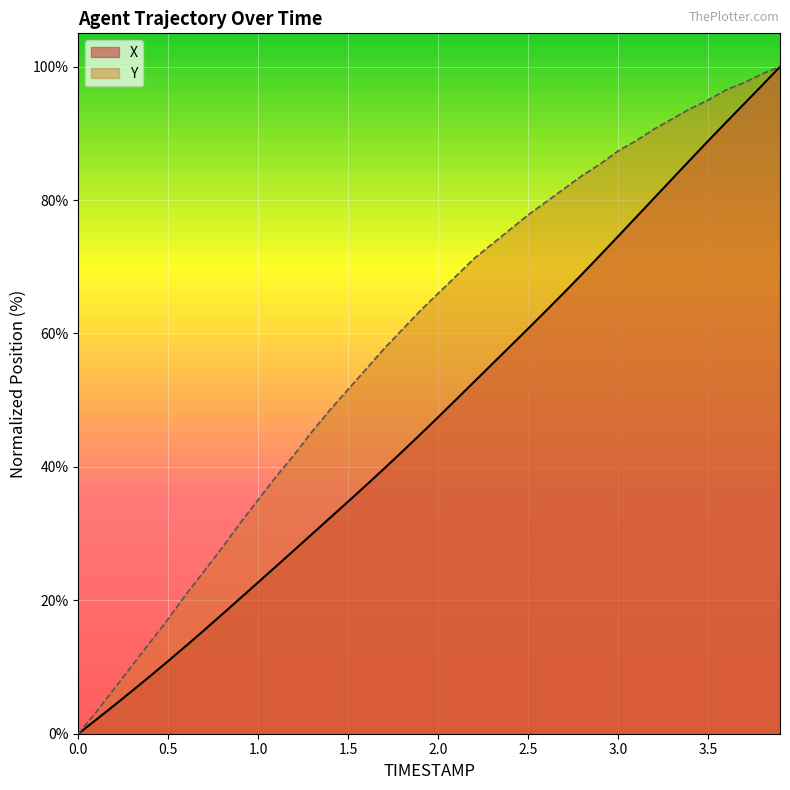

What is the highest value of the X series?

100.0